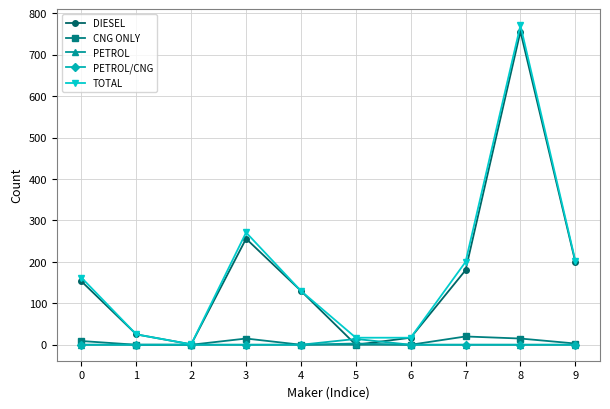

What is the maximum value shown in the chart?

771